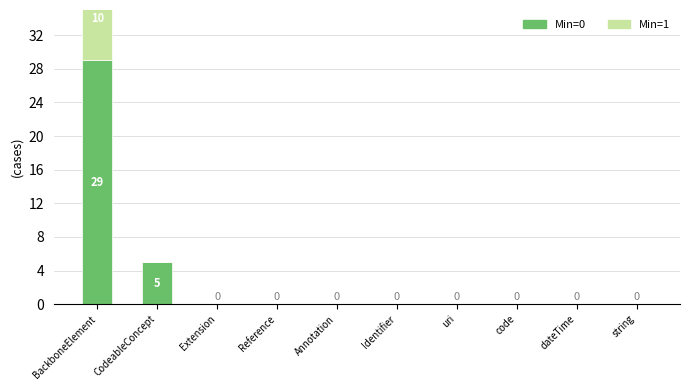

The Min=1 series shows 5 at Reference. True or false?

False